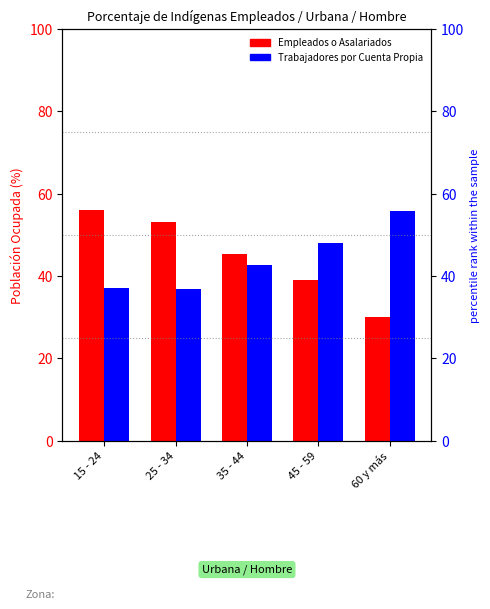

What position from the right is  25 - 34?

4